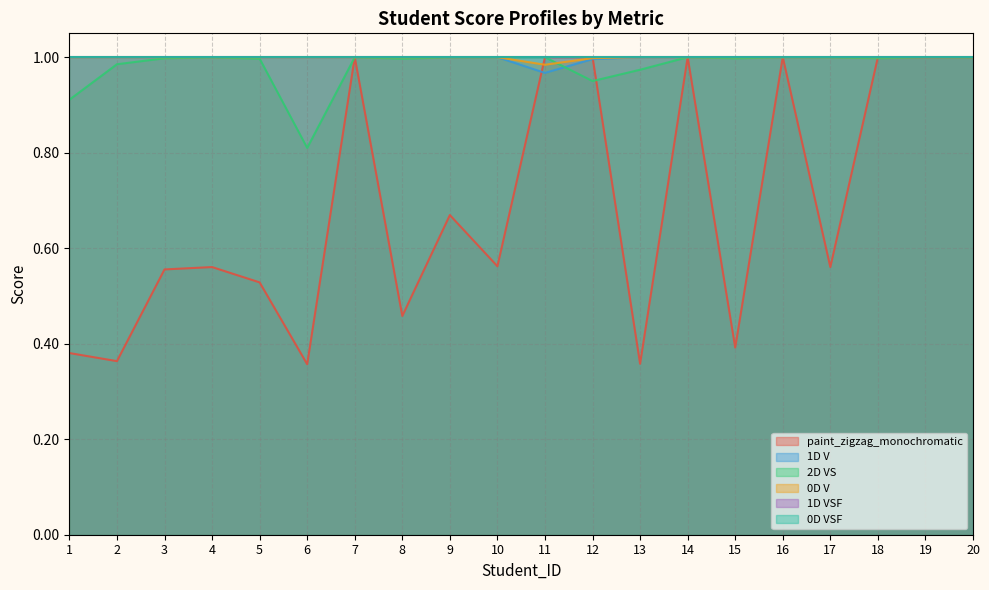

True or false: paint_zigzag_monochromatic and 2D VS cross at least once.

True